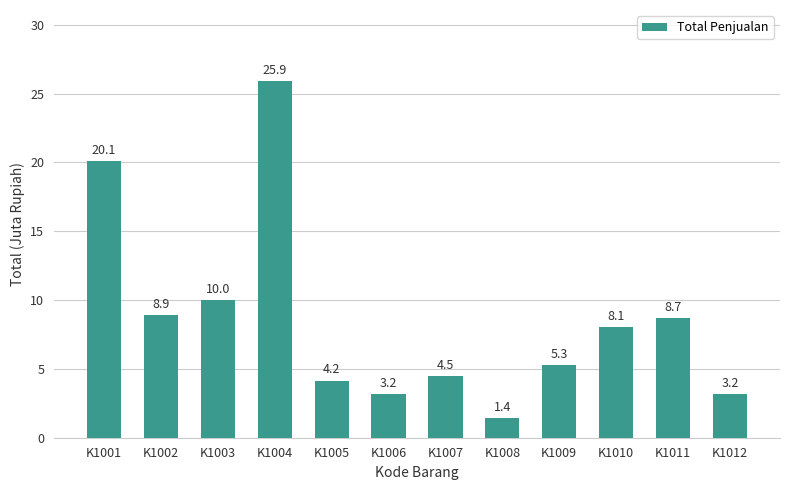

Where is the data nearest to the value 13?

K1003